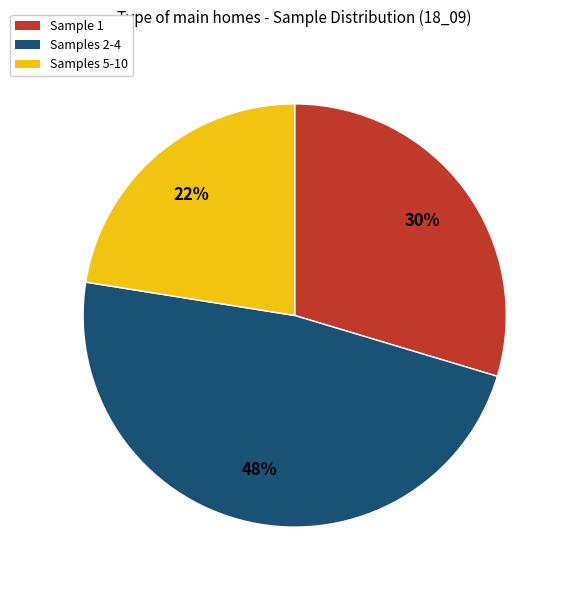

To the nearest percent, what is the combined percentage of Samples 5-10 and Samples 2-4?

70%